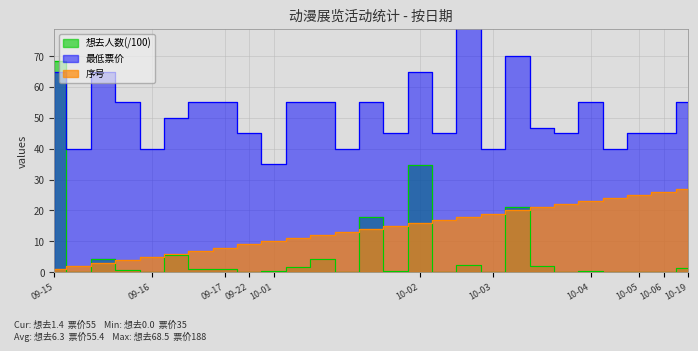

True or false: 最低票价 and index cross at least once.

False